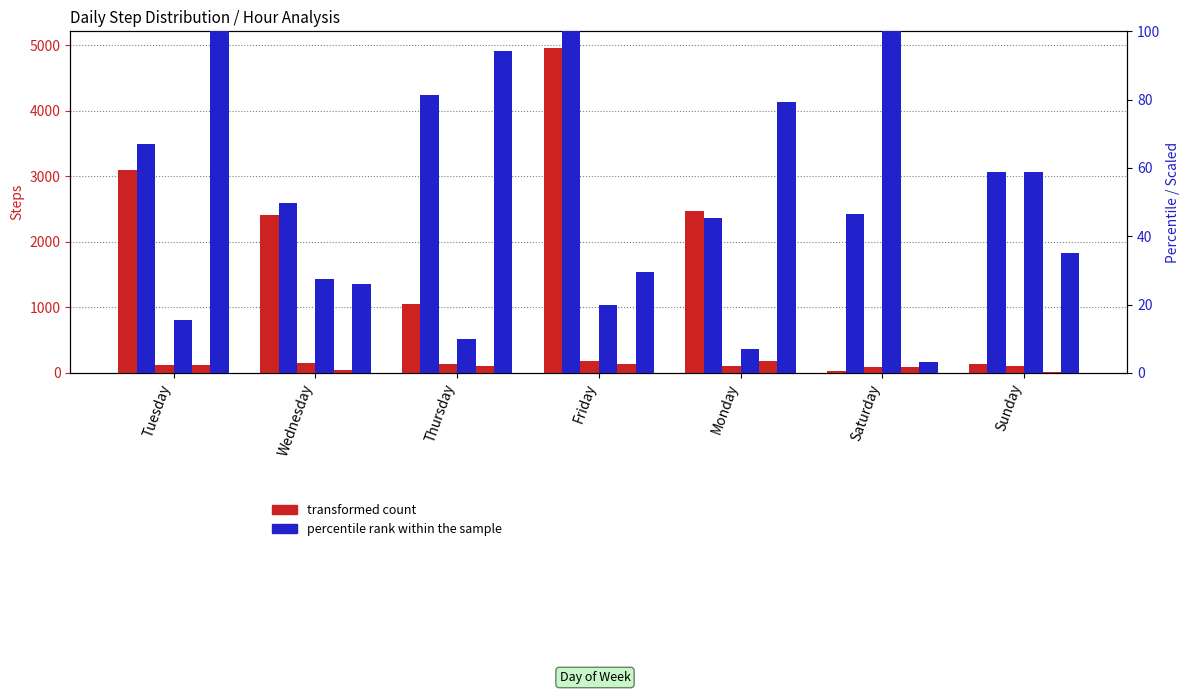

What is the difference between the maximum and second lowest values in the 06-07 hr series?

4831.0